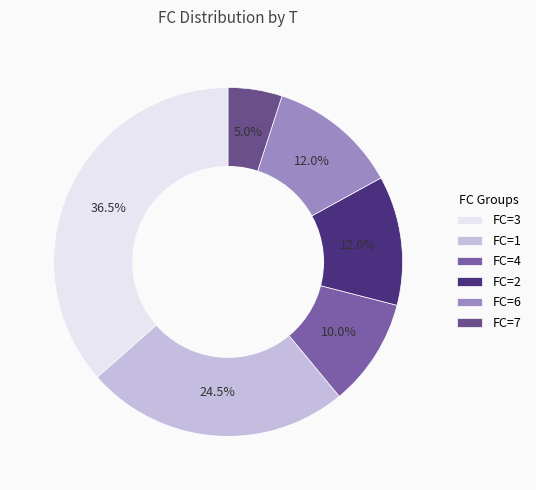

What is the largest slice in the pie chart?

FC=3